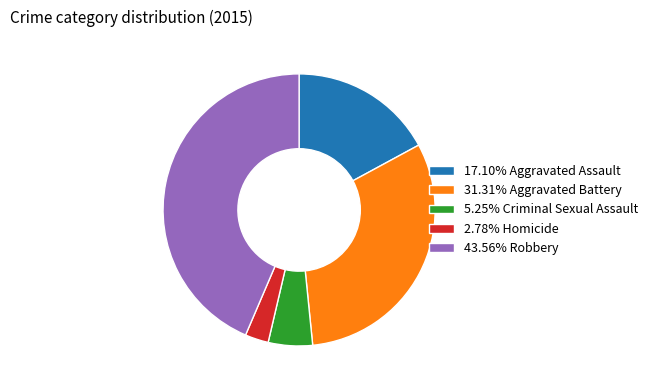

Do 31.31% Aggravated Battery and 2.78% Homicide together represent more than half of the pie?

No